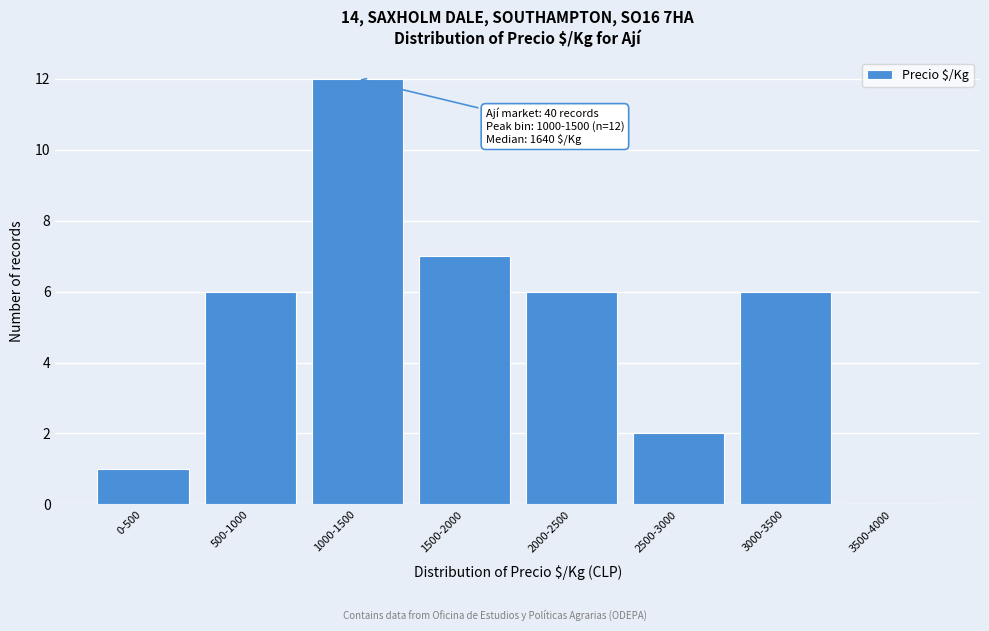

Reading left to right, list all the values displayed in this chart.

0-500=1	500-1000=6	1000-1500=12	1500-2000=7	2000-2500=6	2500-3000=2	3000-3500=6	3500-4000=0